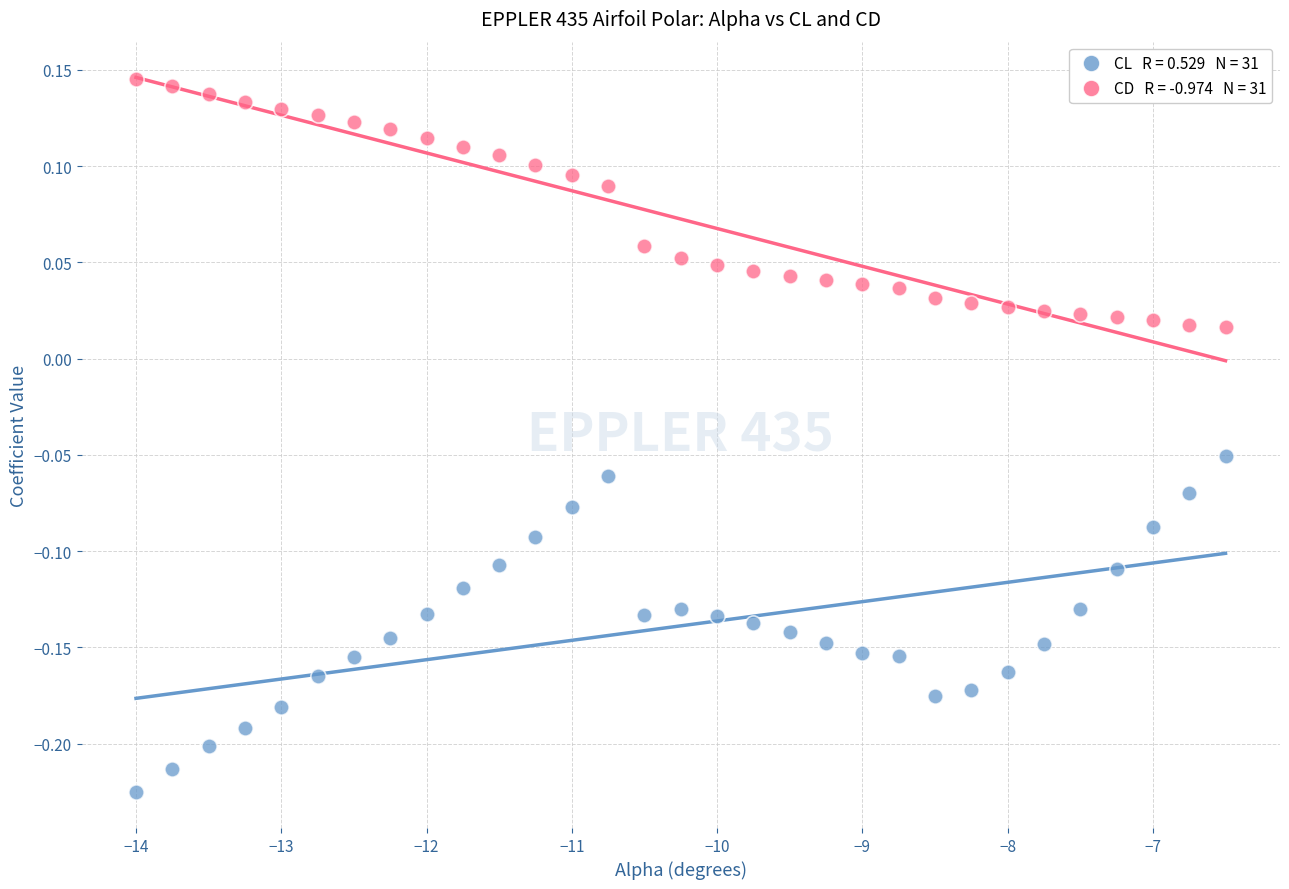

Across all data points, what is the range of X values (max minus min)?

7.5